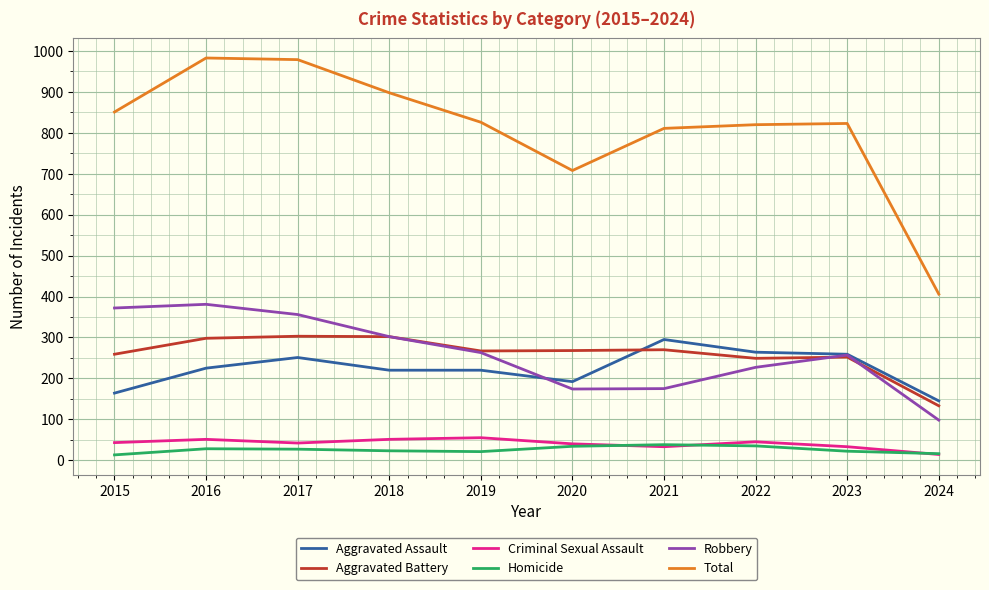

Which series has the largest total across all categories?

Total